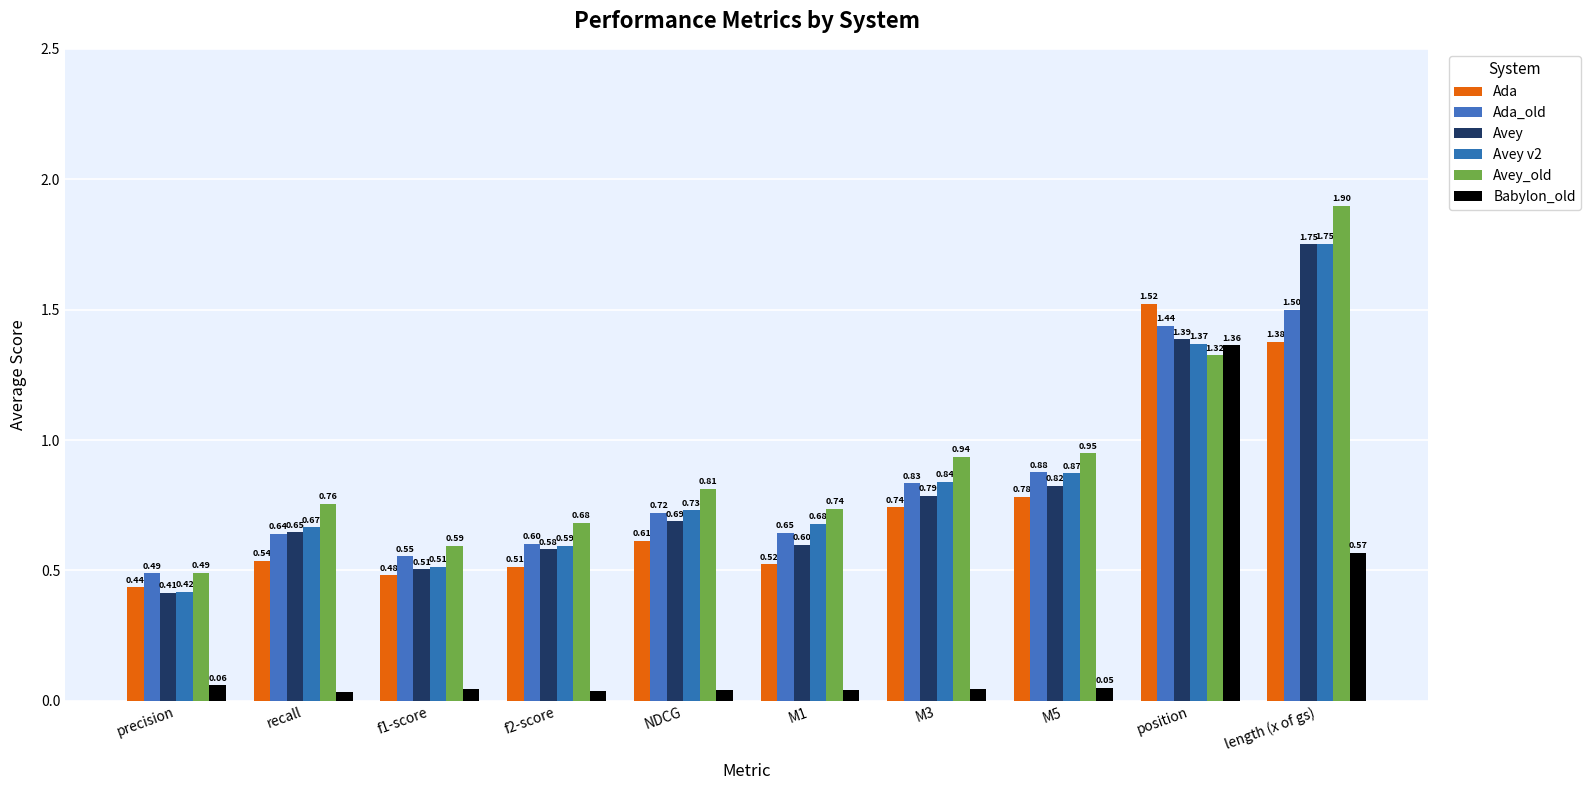

Reading left to right, list all the values displayed in this chart.

Ada: 0.4	0.5	0.5	0.5	0.6	0.5	0.7	0.8	1.5	1.4
Ada_old: 0.5	0.6	0.6	0.6	0.7	0.6	0.8	0.9	1.4	1.5
Avey: 0.4	0.6	0.5	0.6	0.7	0.6	0.8	0.8	1.4	1.8
Avey v2: 0.4	0.7	0.5	0.6	0.7	0.7	0.8	0.9	1.4	1.8
Avey_old: 0.5	0.8	0.6	0.7	0.8	0.7	0.9	0.9	1.3	1.9
Babylon_old: 0.1	0.0	0.0	0.0	0.0	0.0	0.0	0.1	1.4	0.6